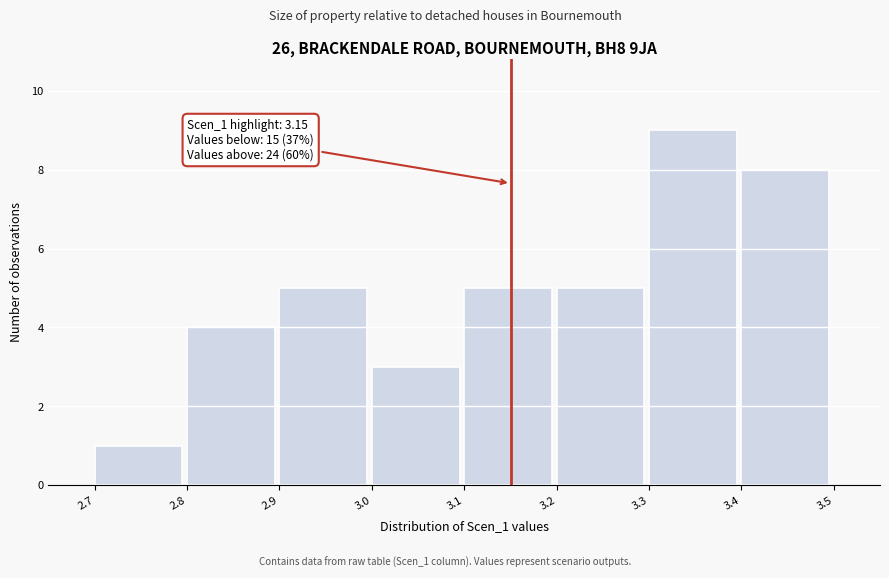

Which range on the x-axis has the tallest bar?

3.3 to 3.4